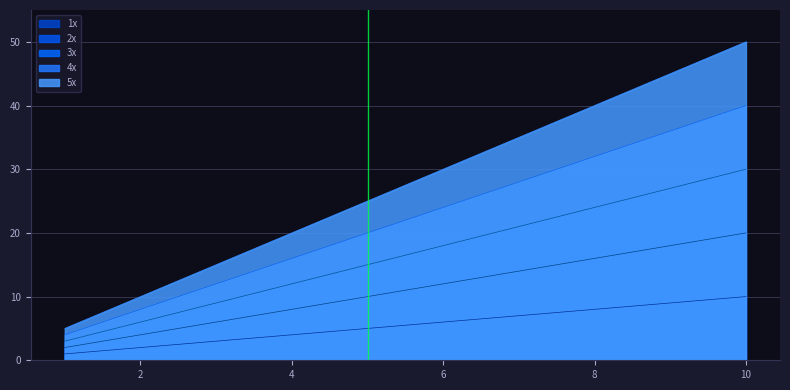

Reading left to right, extract all data points from this chart.

1x: 1	2	3	4	5	6	7	8	9	10
2x: 2	4	6	8	10	12	14	16	18	20
3x: 3	6	9	12	15	18	21	24	27	30
4x: 4	8	12	16	20	24	28	32	36	40
5x: 5	10	15	20	25	30	35	40	45	50